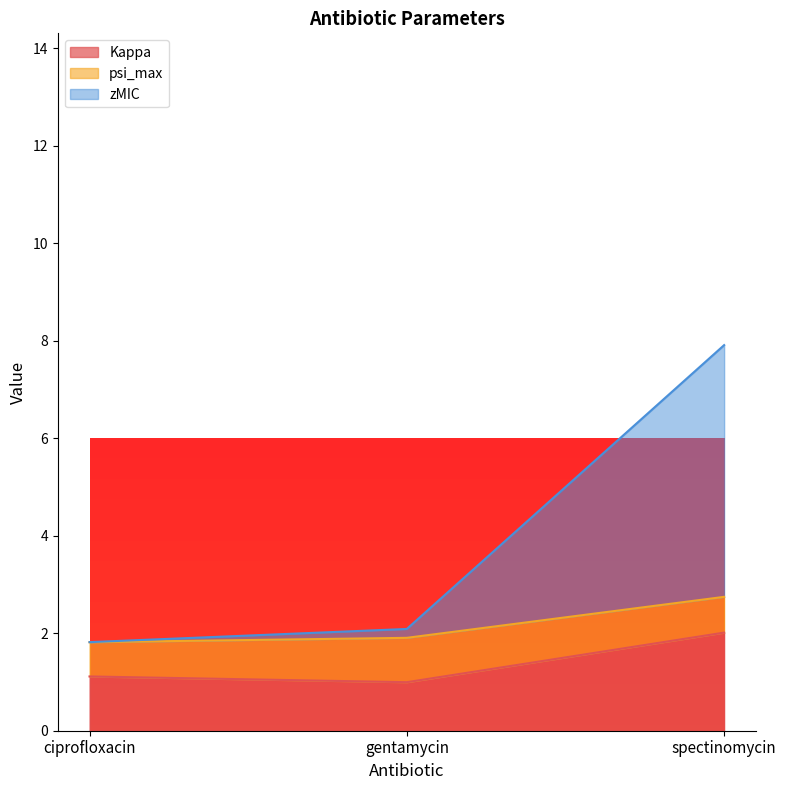

What are all the series names shown in the legend?

Kappa, psi_max, zMIC